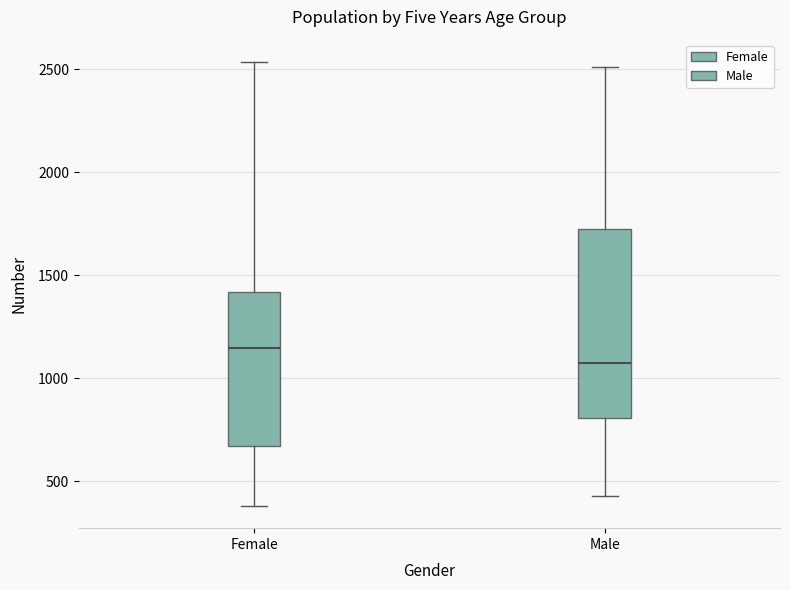

Which box has the lowest median line?

Male